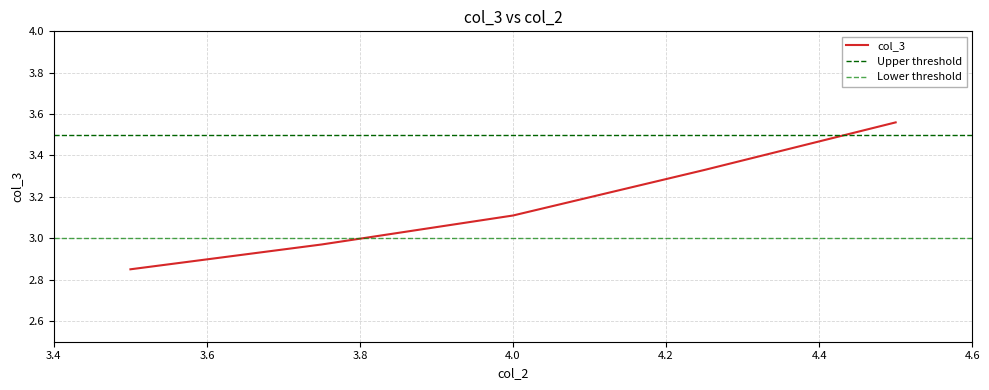

At which category does the chart reach its minimum across all series?

3.5